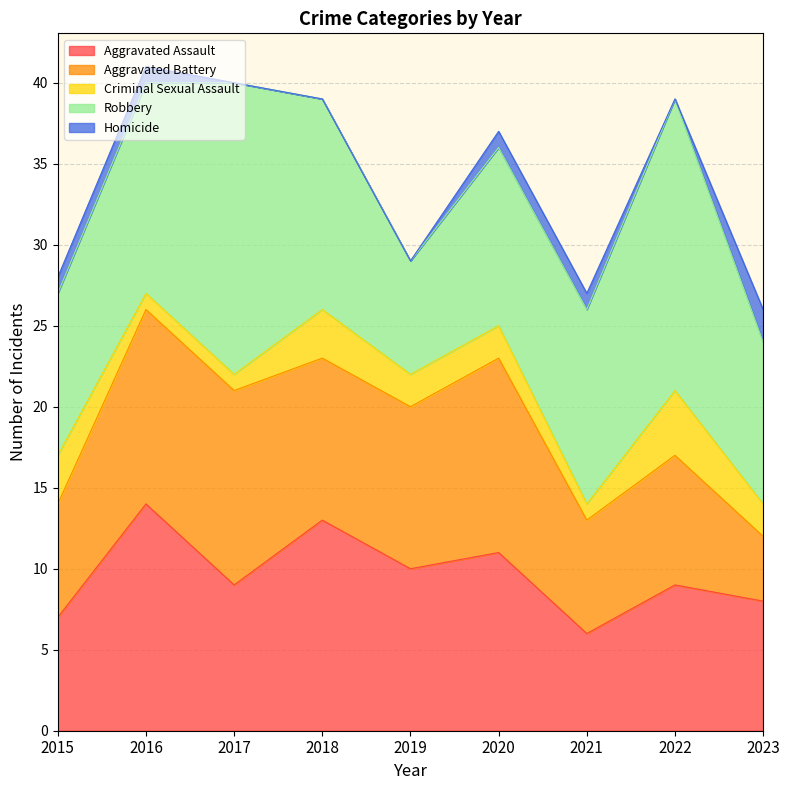

How many series are shown in this chart?

5